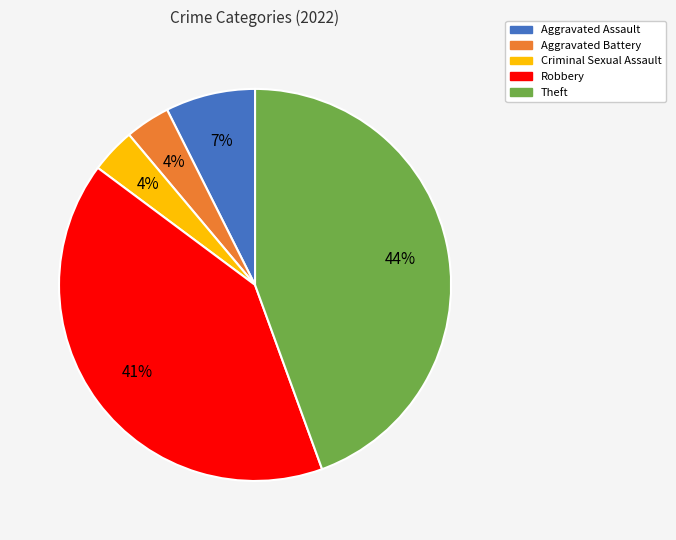

Which has a higher value, Robbery or Aggravated Assault?

Robbery